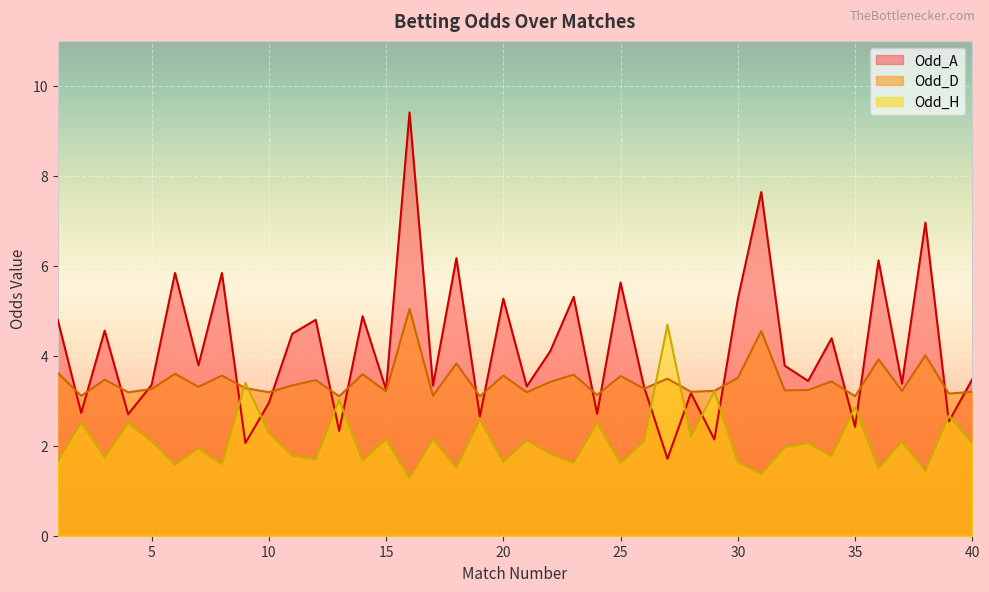

The value of Odd_H at 2 is 2.5. True or false?

True